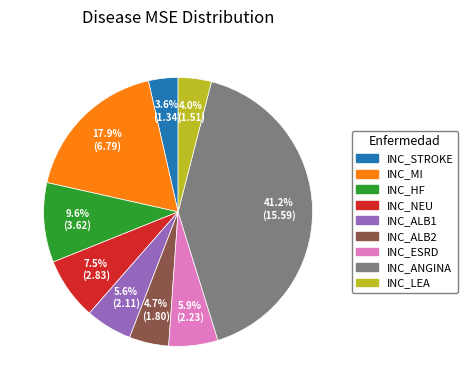

To the nearest percent, what is the average slice percentage?

11%